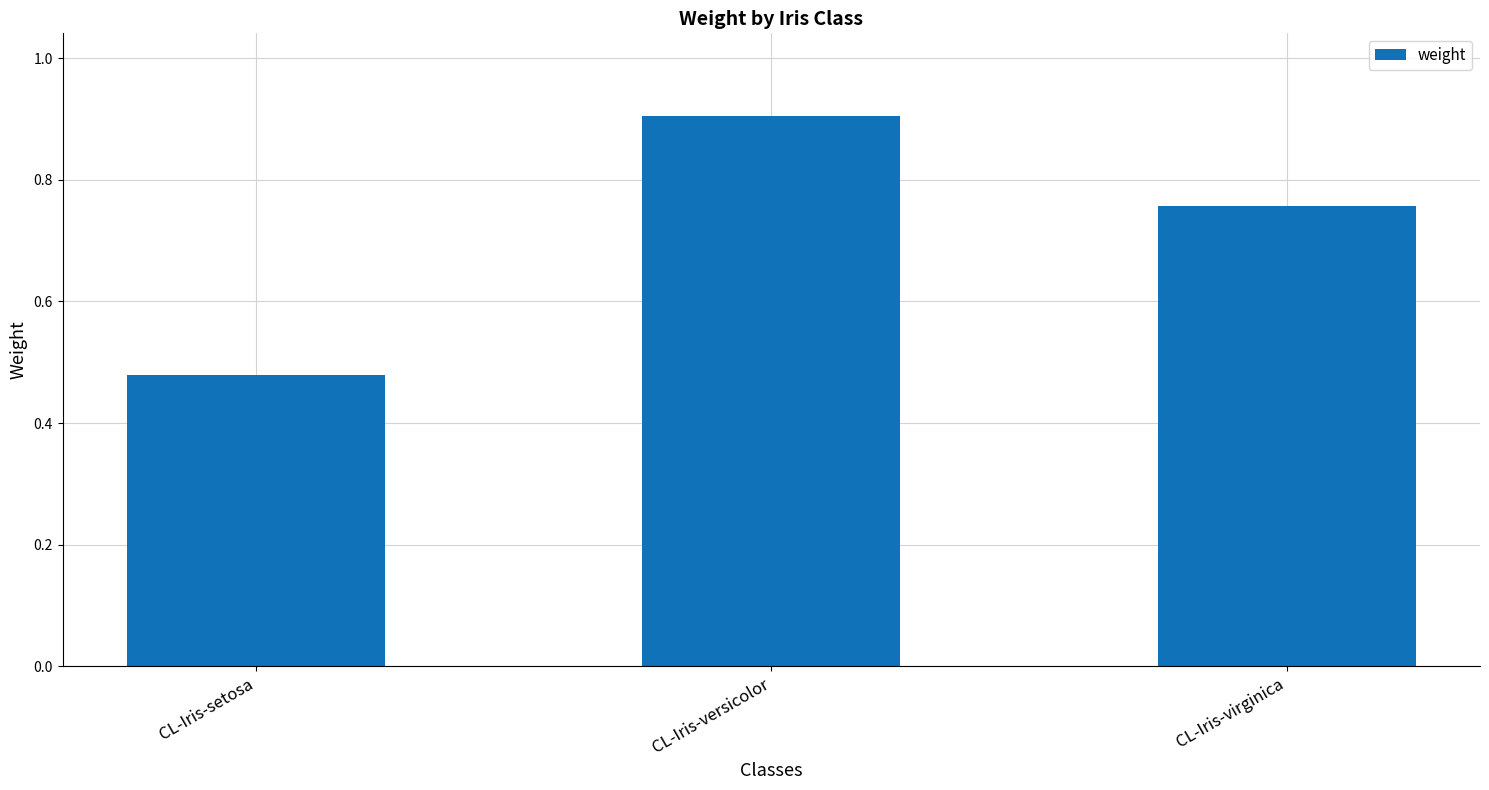

Rank the categories by value from highest to lowest.

CL-Iris-versicolor, CL-Iris-virginica, CL-Iris-setosa